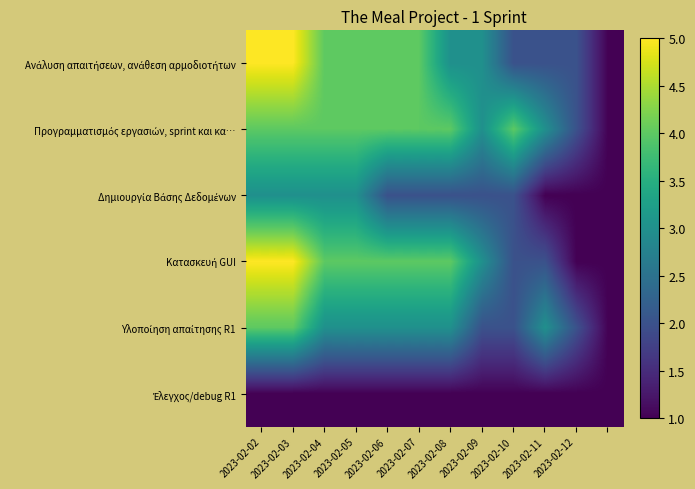

Rank the series by their maximum value, from highest to lowest.

Ανάλυση απαιτήσεων, ανάθεση αρμοδιοτήτων, Κατασκευή GUI, Προγραμματισμός εργασιών, sprint και κα…, Υλοποίηση απαίτησης R1, Δημιουργία Βάσης Δεδομένων, Έλεγχος/debug R1